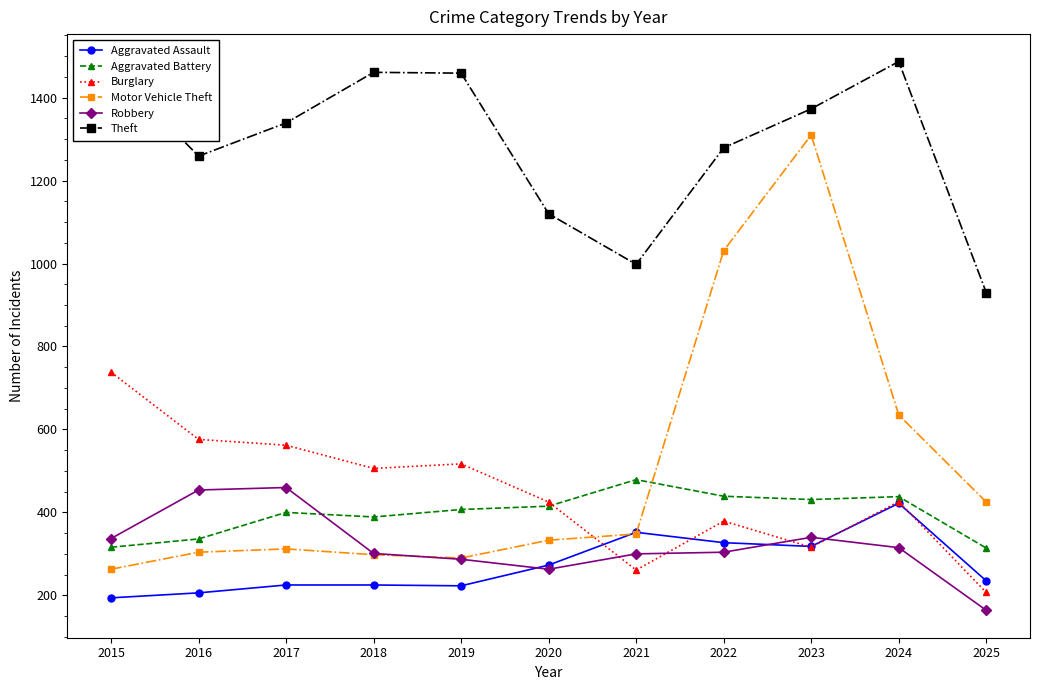

How many distinct data groups are displayed?

6